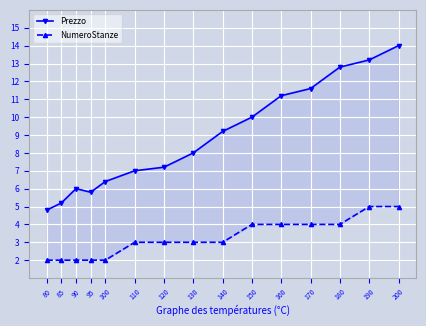

What is the sum of all Prezzo values?

132.4